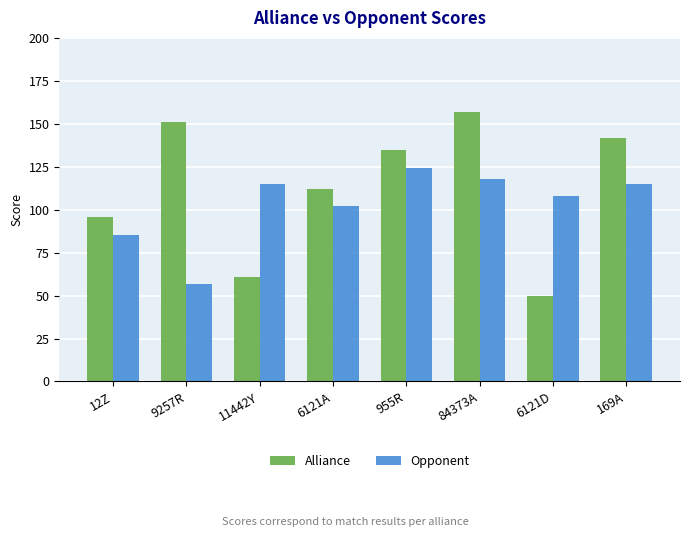

Which series has the largest total across all categories?

Alliance